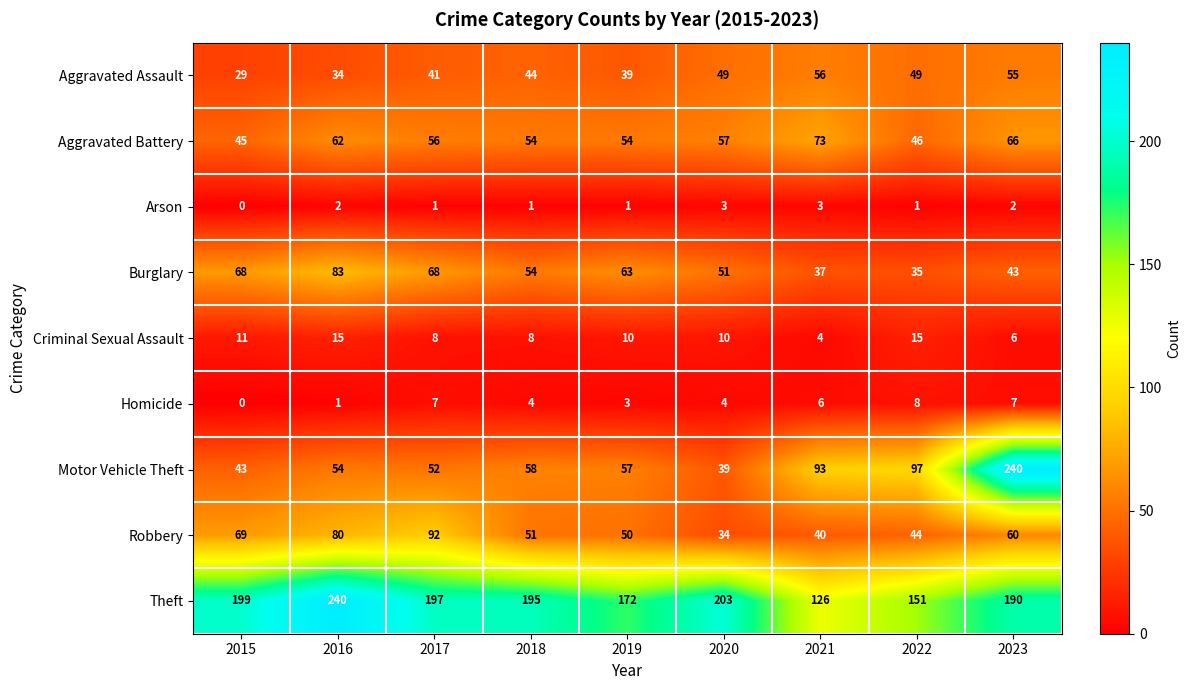

Which category has the lowest value across all series?

2015